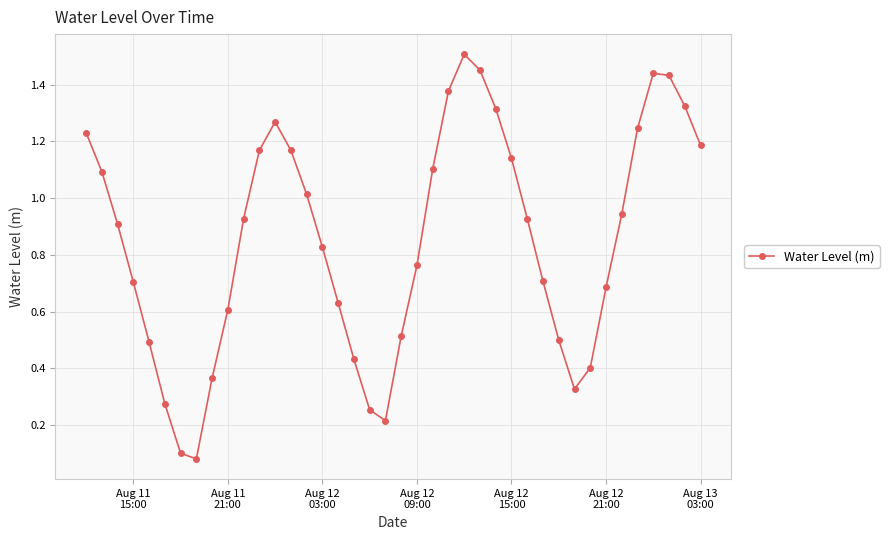

True or false: there are more than 0 points higher than both neighbors.

True